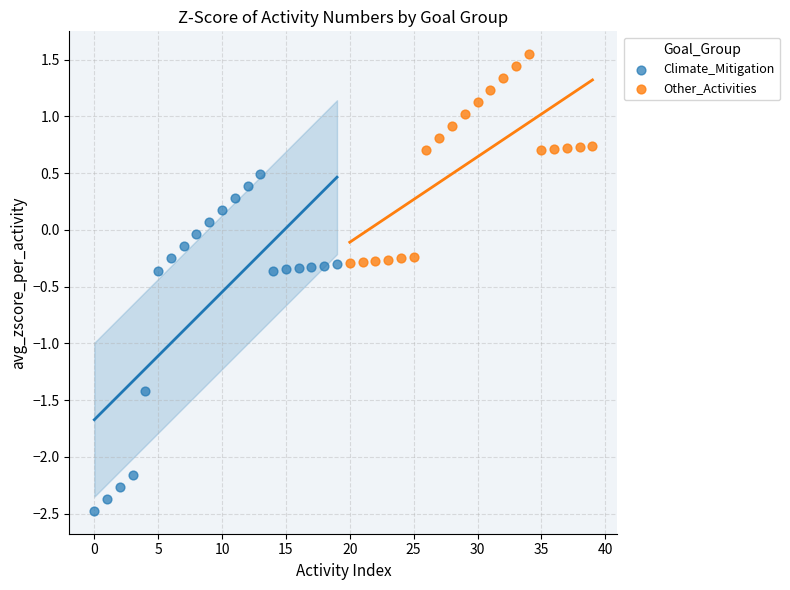

Which series reaches the minimum Y coordinate?

Climate_Mitigation